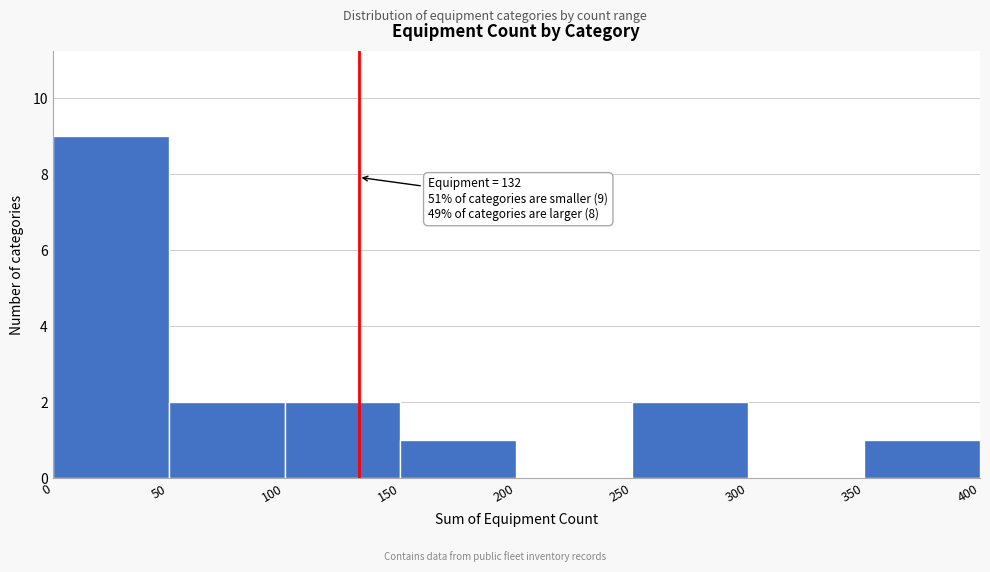

Which range on the x-axis has the tallest bar?

0 to 50